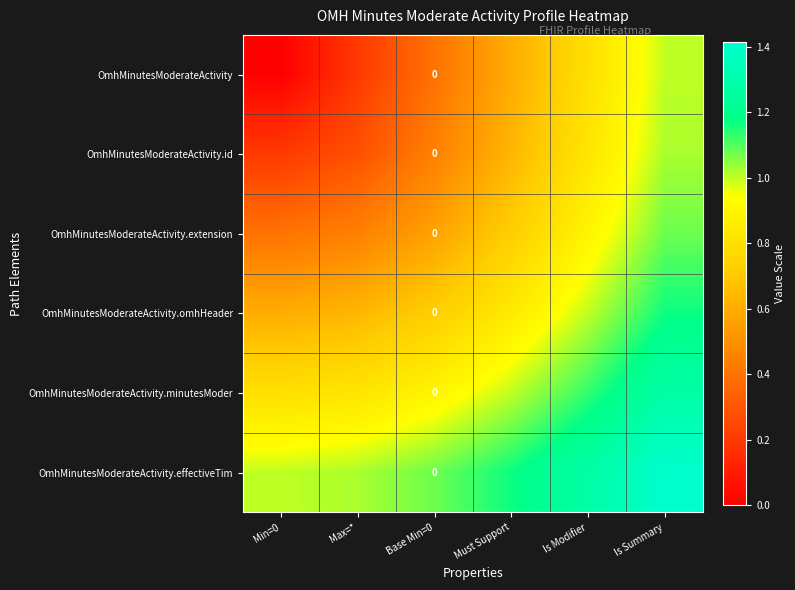

The OmhMinutesModerateActivity.minutesModer series shows 0.6 at Is Summary. True or false?

False